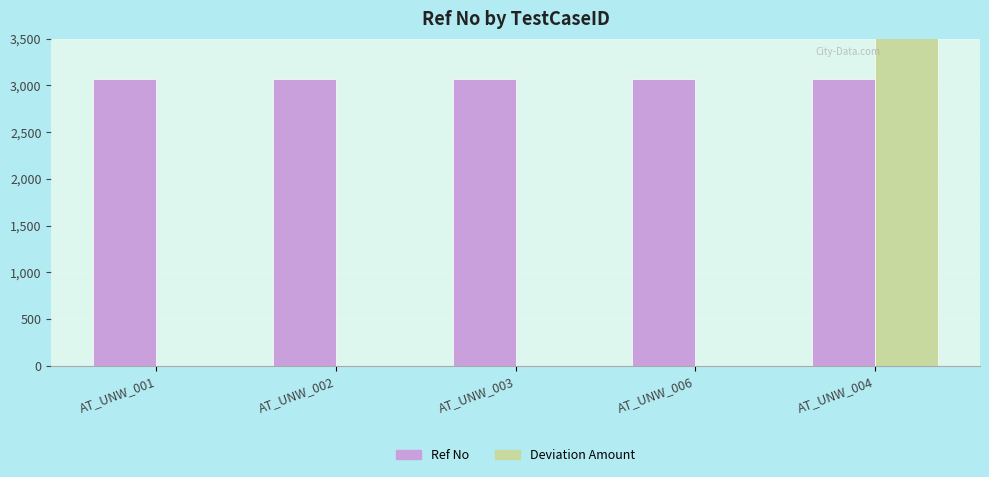

How many bars are there in total?

10